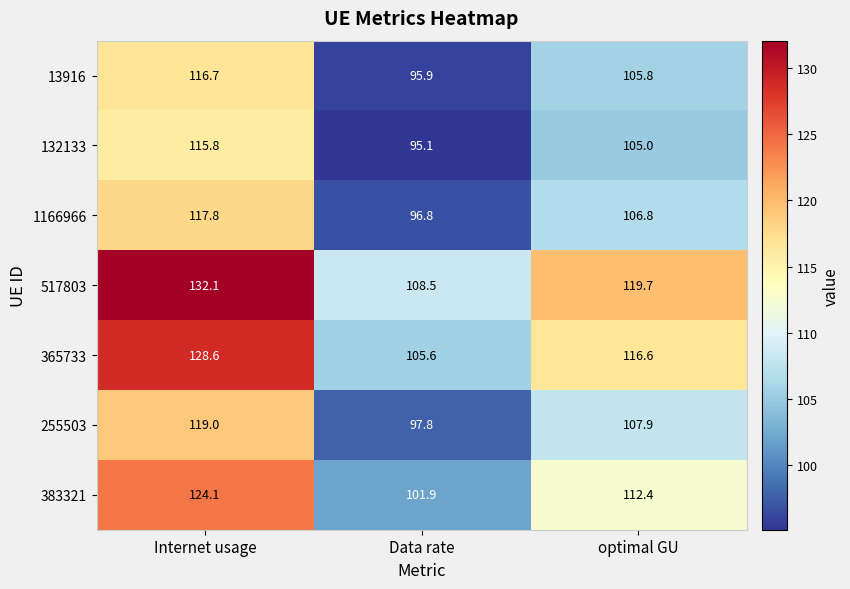

What is the sum of the 132133 values at optimal GU and Data rate?

200.1